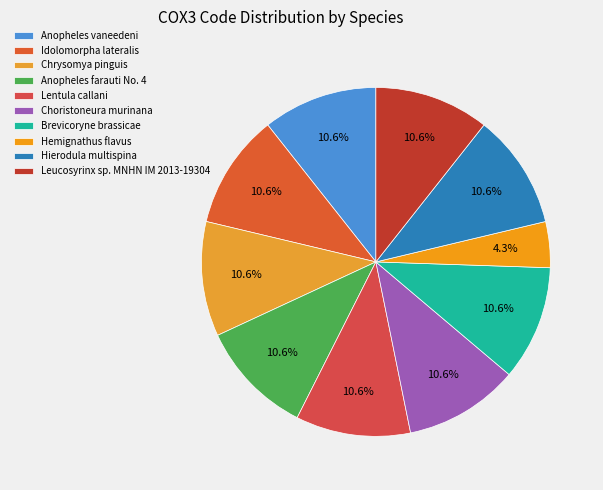

Is there any slice that represents more than half of the pie?

No